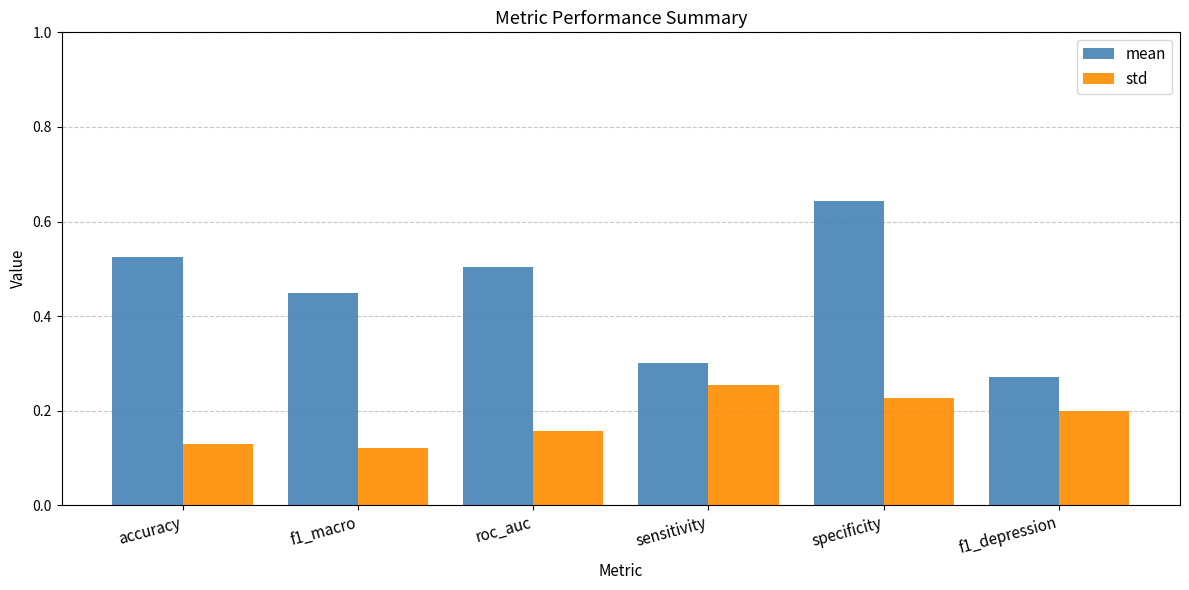

What is the sum of the mean values at roc_auc and f1_macro?

1.0